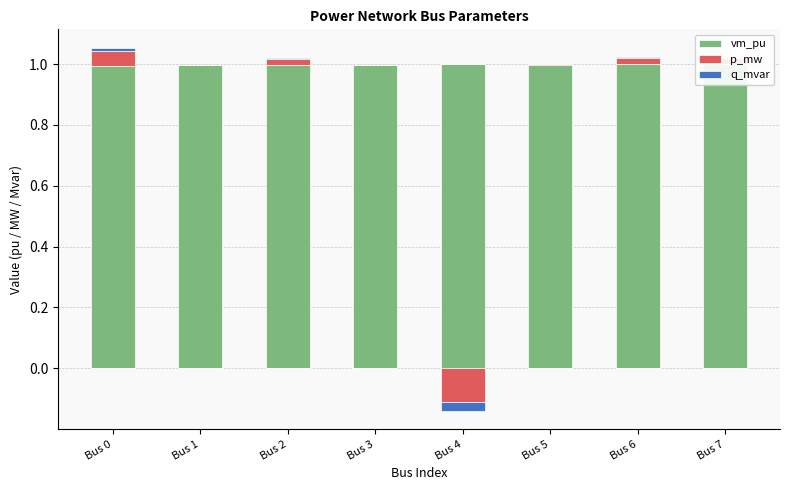

Is the value of p_mw at Bus 6 greater than the value of q_mvar at Bus 1?

Yes